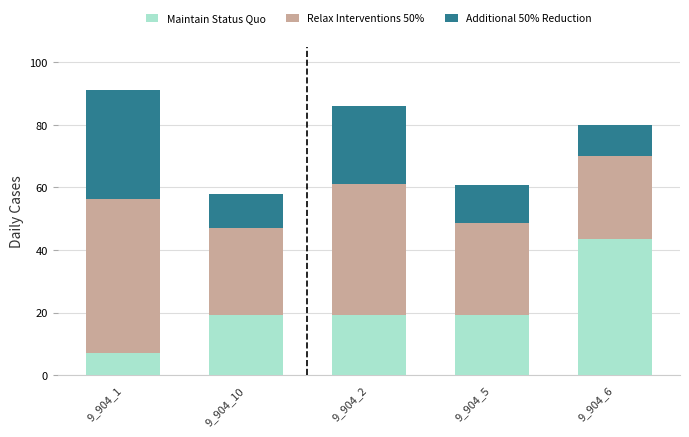

Reading right to left, transcribe the values for Maintain Status Quo.

43.5	19.3	19.3	19.3	7.0